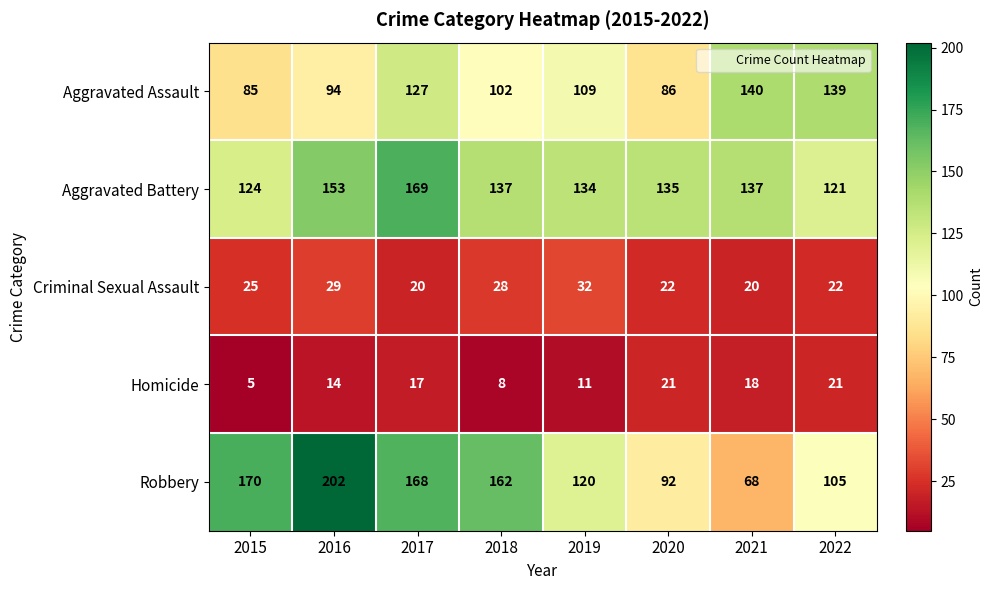

What is the approximate value of Aggravated Assault at 2021, to the nearest 5?

140